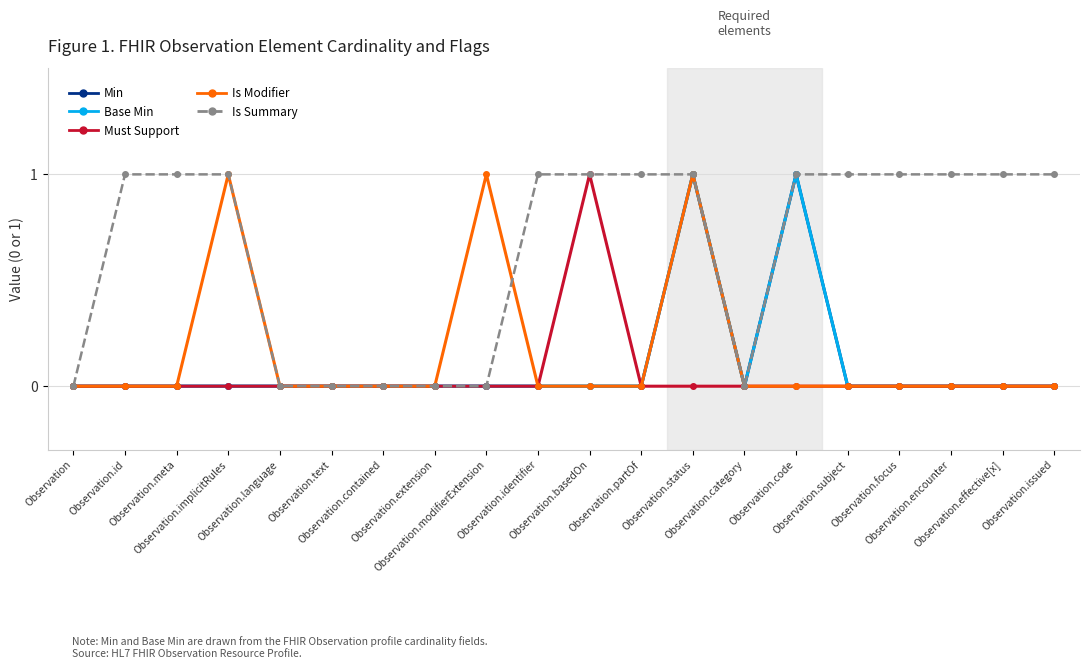

What is the sum of all Is Modifier values?

3